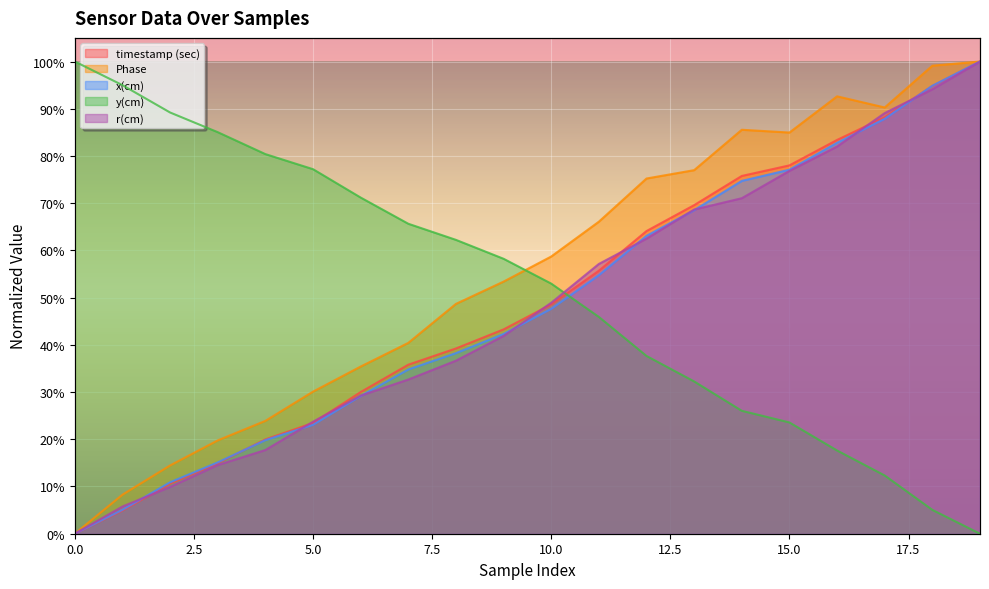

Which category has the lowest value in the y(cm) series?

19